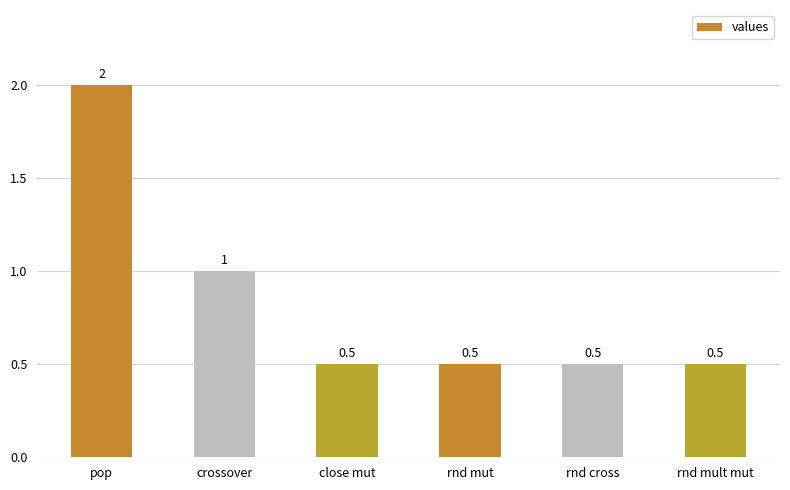

Are the bars grouped side by side (vs. stacked)?

No